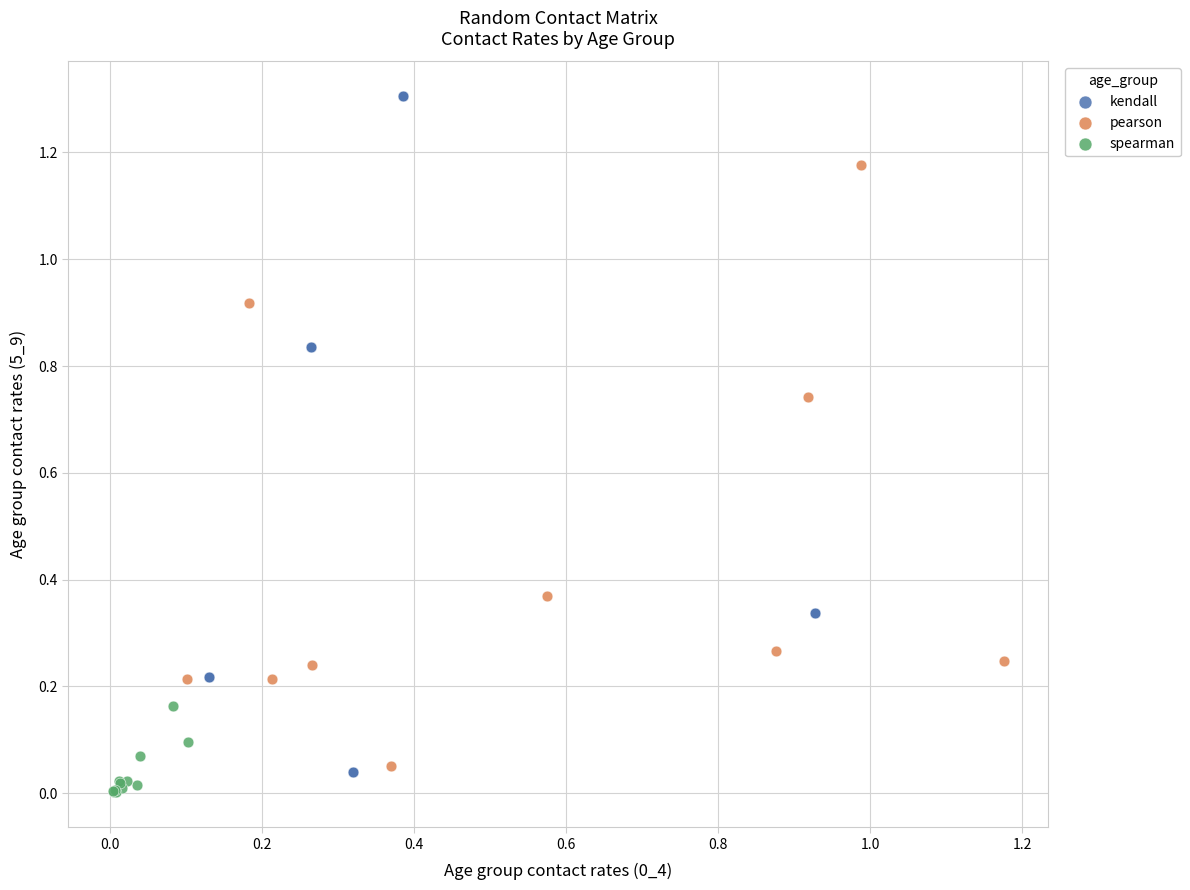

Which series has the widest spread of Y values?

kendall